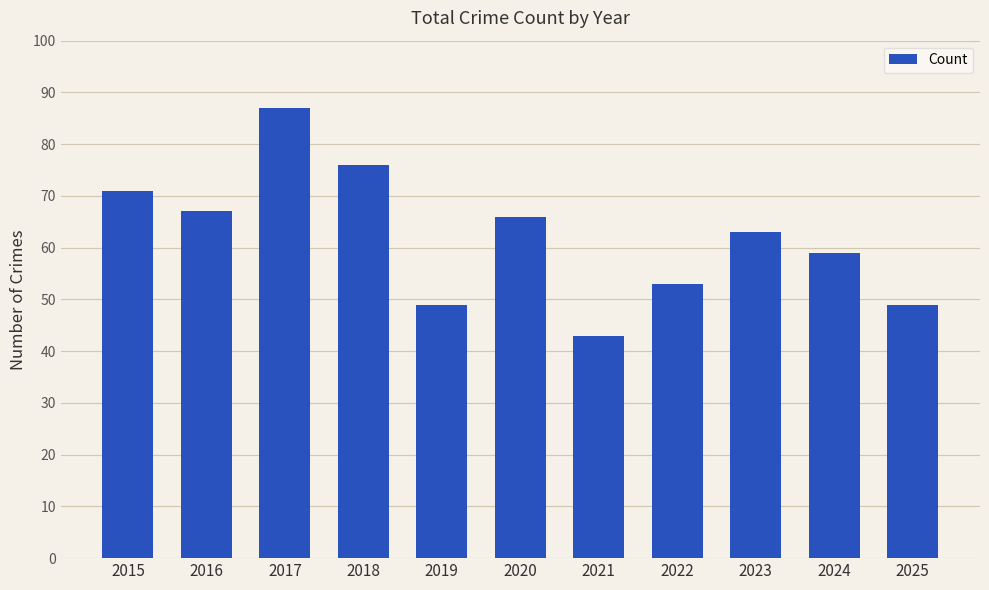

Reading left to right, extract all data points from this chart.

71	67	87	76	49	66	43	53	63	59	49